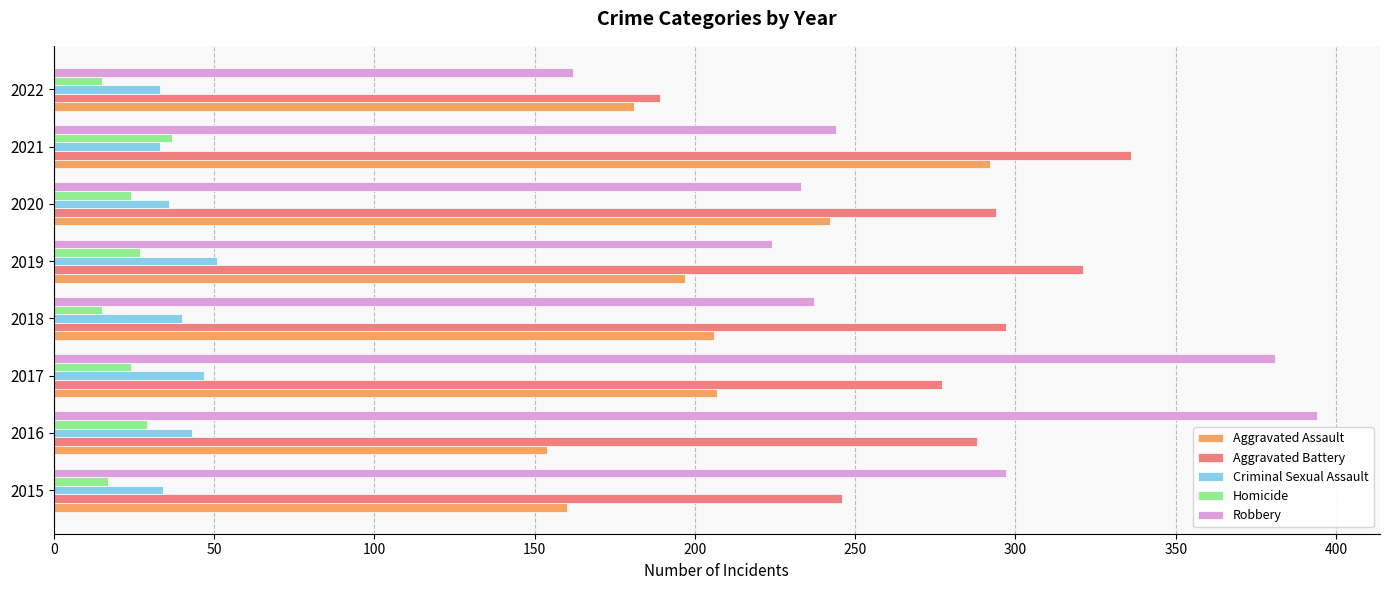

What is the sum of all Criminal Sexual Assault values?

317